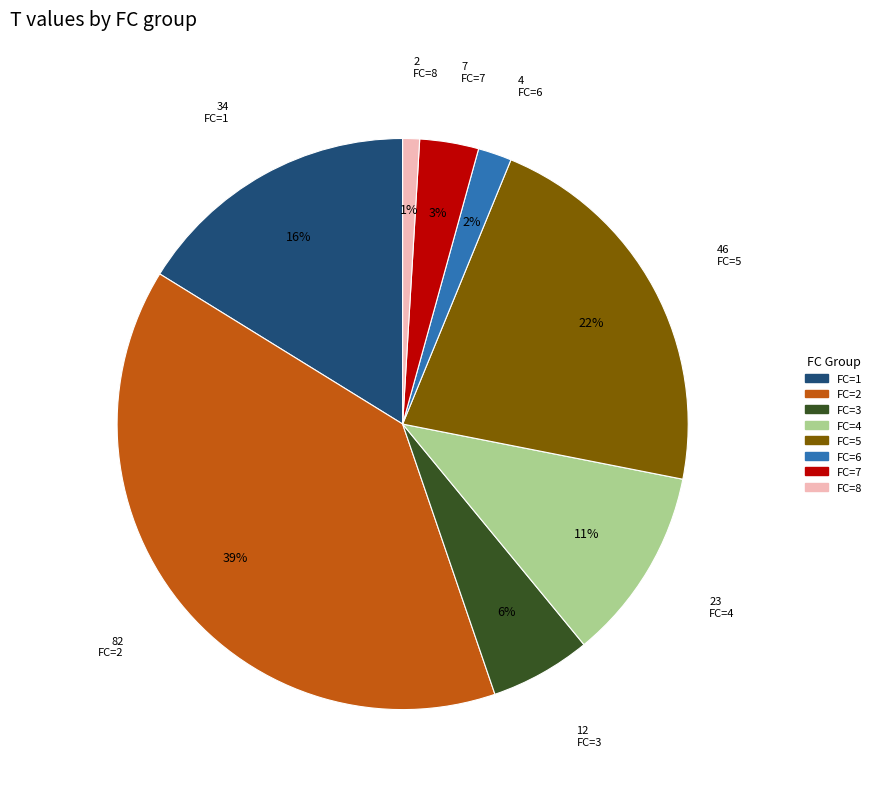

Does any single category account for the majority?

No